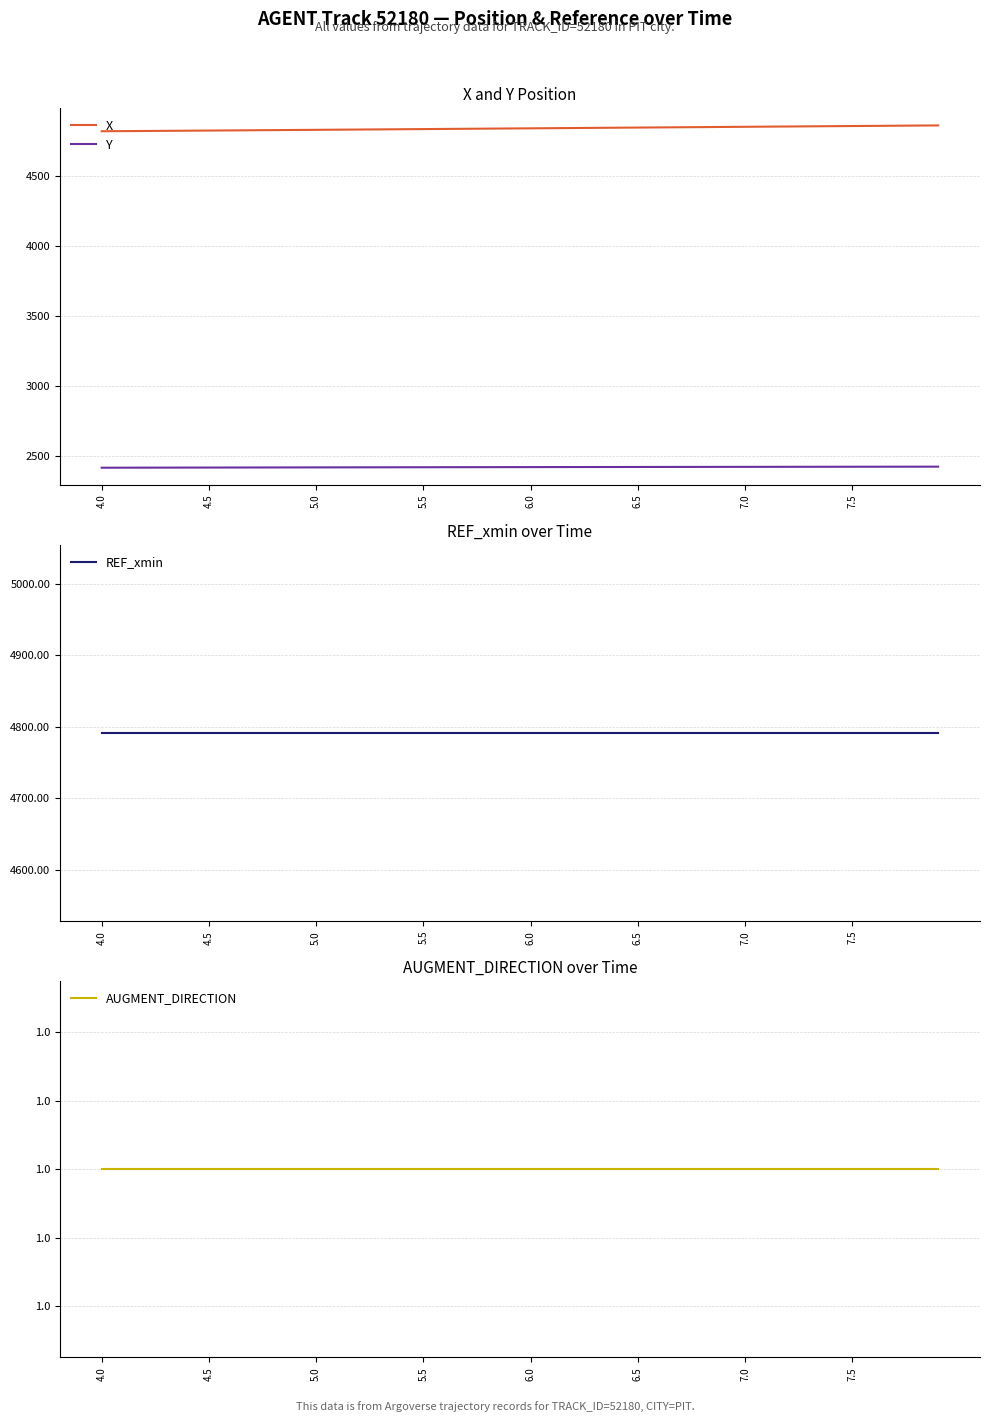

Is this an area chart (filled region under the line)?

No